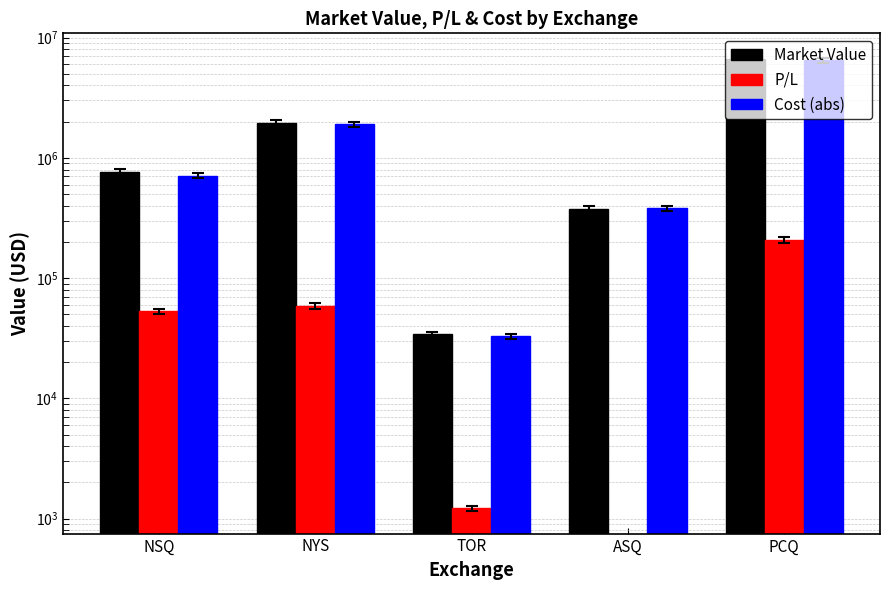

At TOR, list the series in order from largest to smallest.

Market Value, Cost (abs), P/L